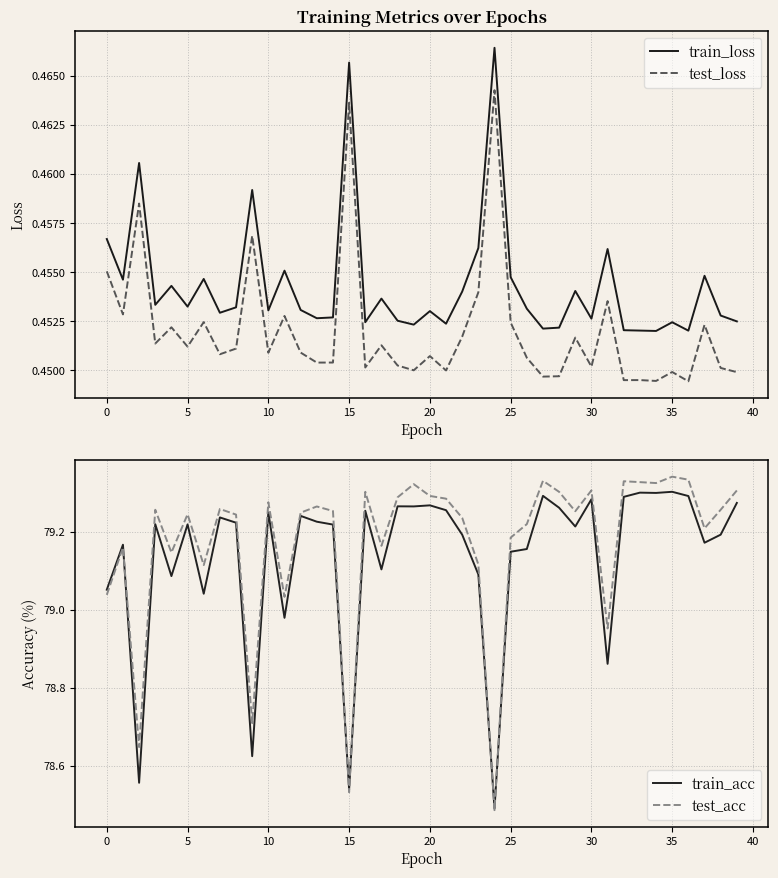

True or false: train_loss and test_loss cross at least once.

False